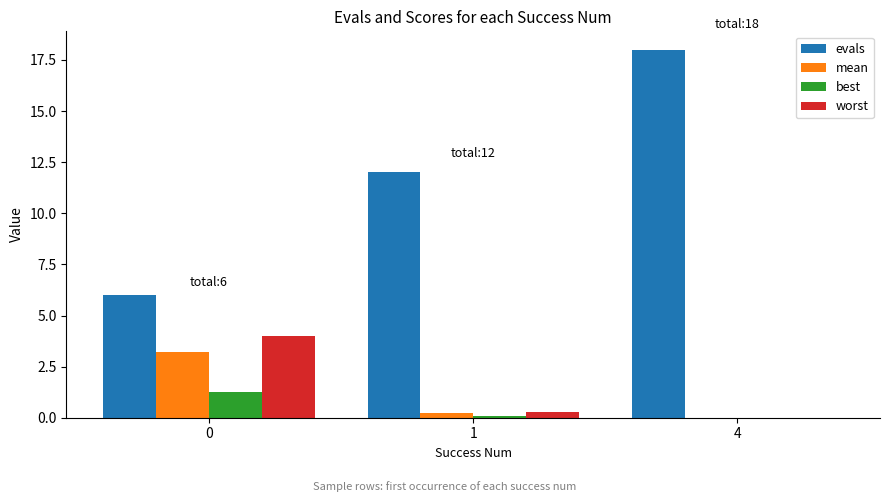

Is it true that evals equals 8.1 at 0?

False